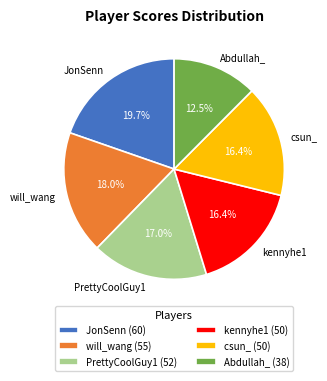

To the nearest percent, what is the average slice percentage?

17%